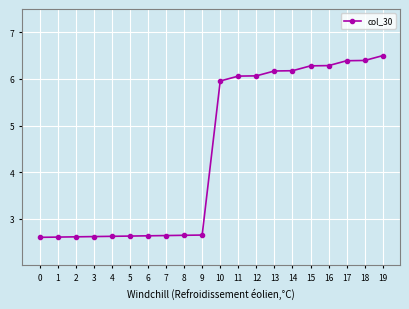

Count the number of values greater than 5.

10